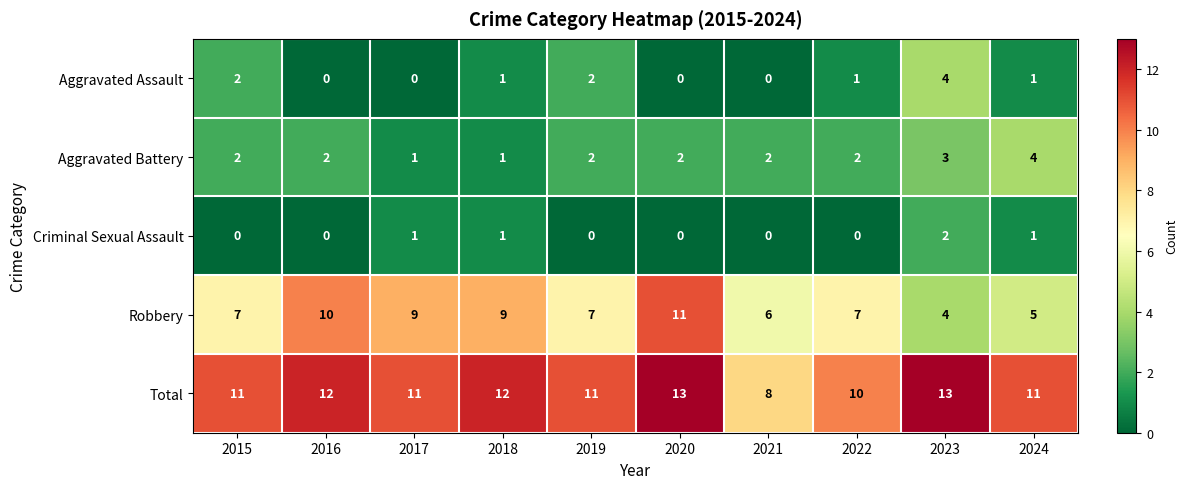

What is the difference between the highest and lowest values at 2015?

11